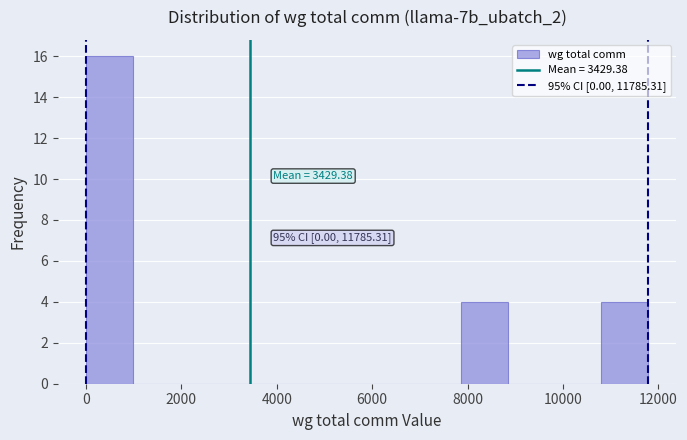

Which range on the x-axis has the tallest bar?

0 to 1000